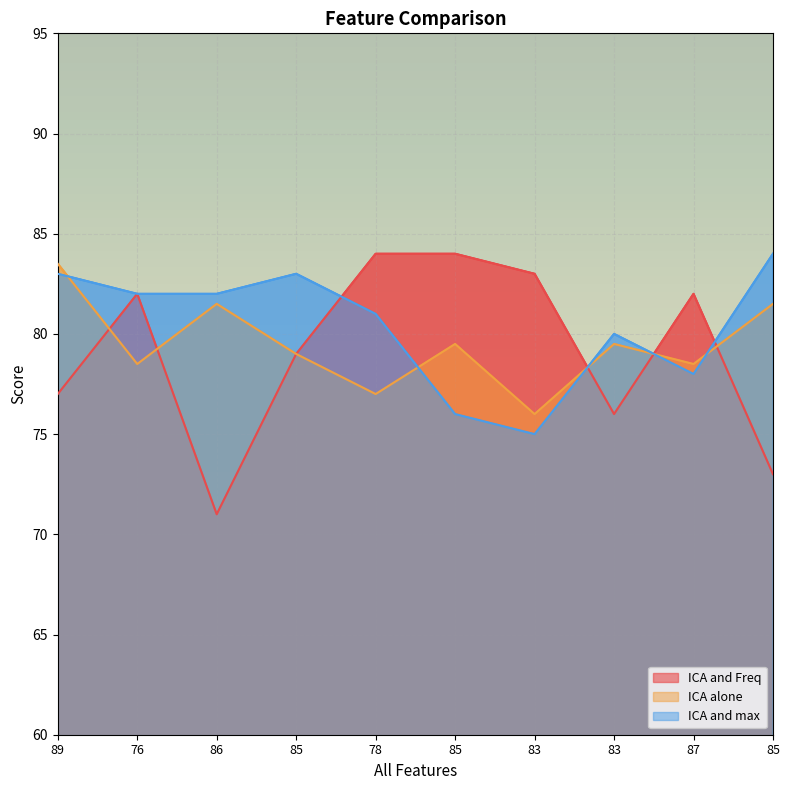

What is the difference between the highest and lowest values at 85?

4.0